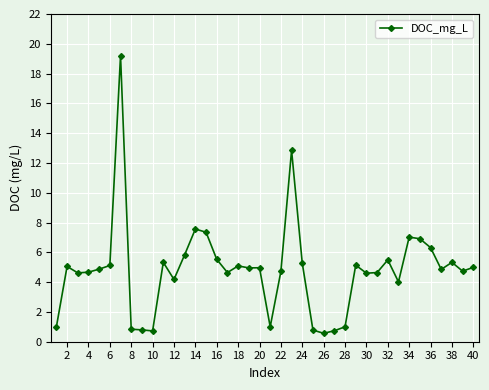

What is the average value?

4.8